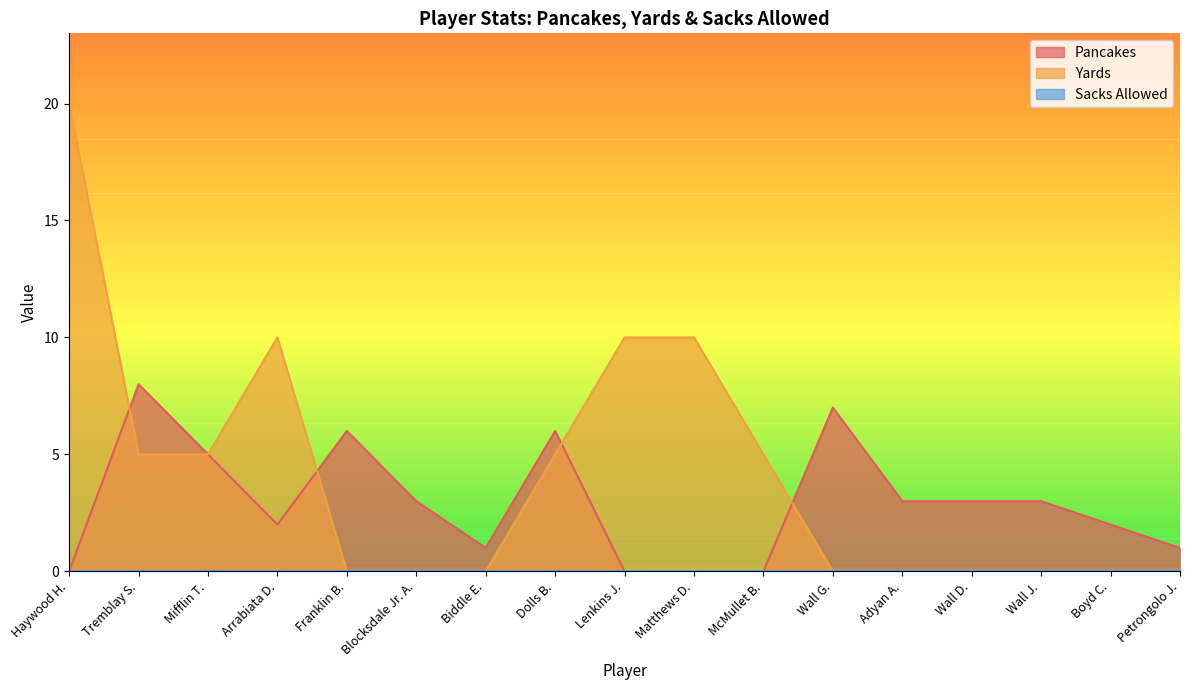

What is the sum of all Pancakes values?

50